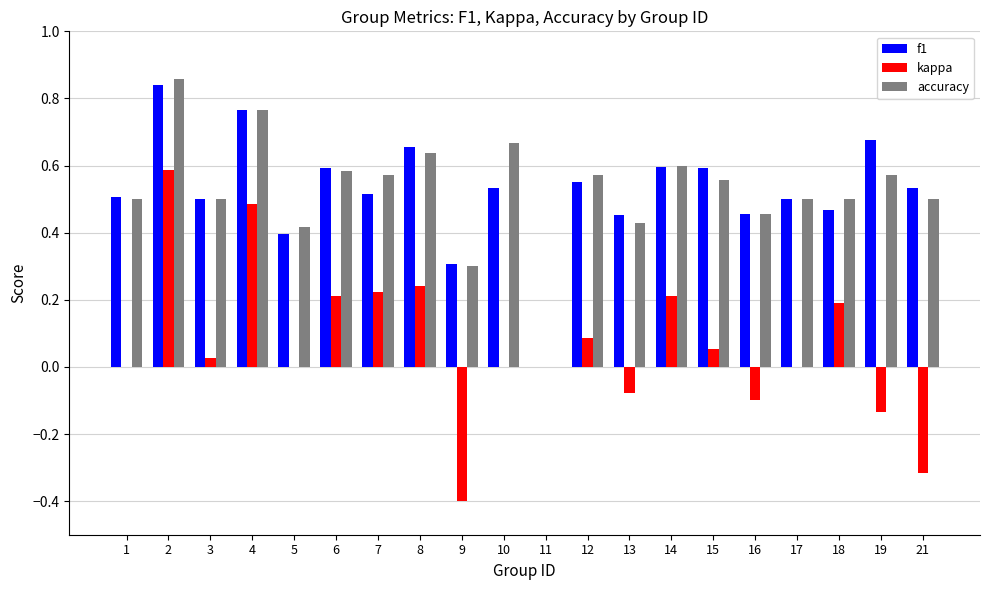

Between 2 and 3, which series saw the biggest shift?

kappa